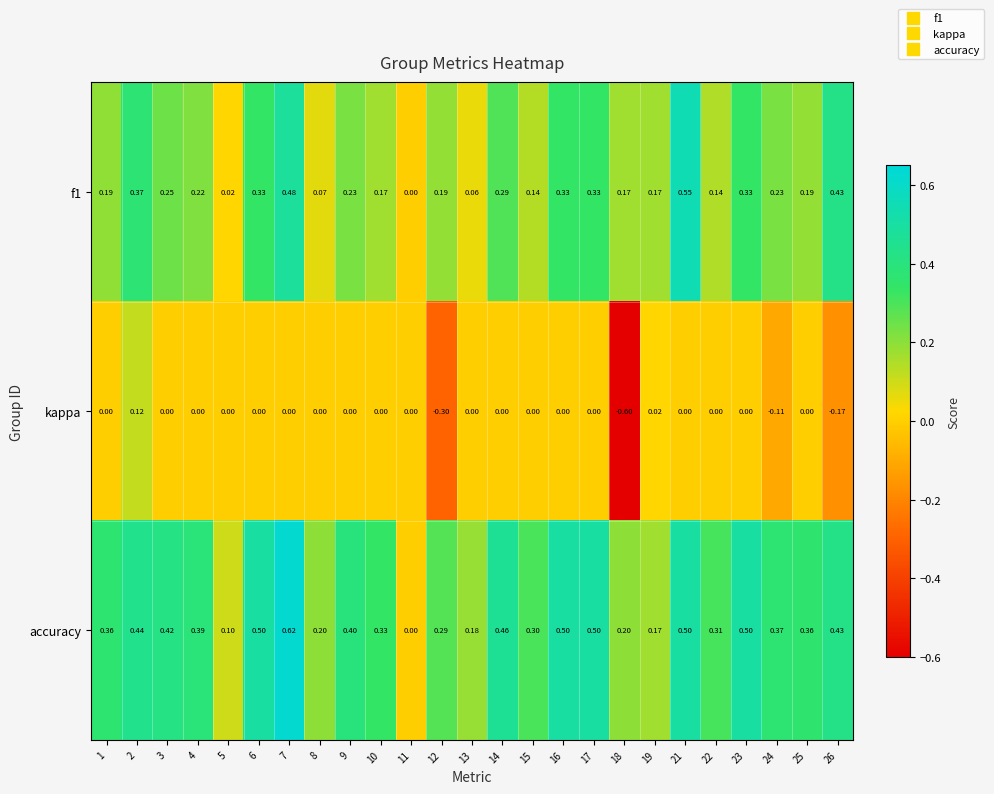

How many values in the f1 series exceed 0?

24